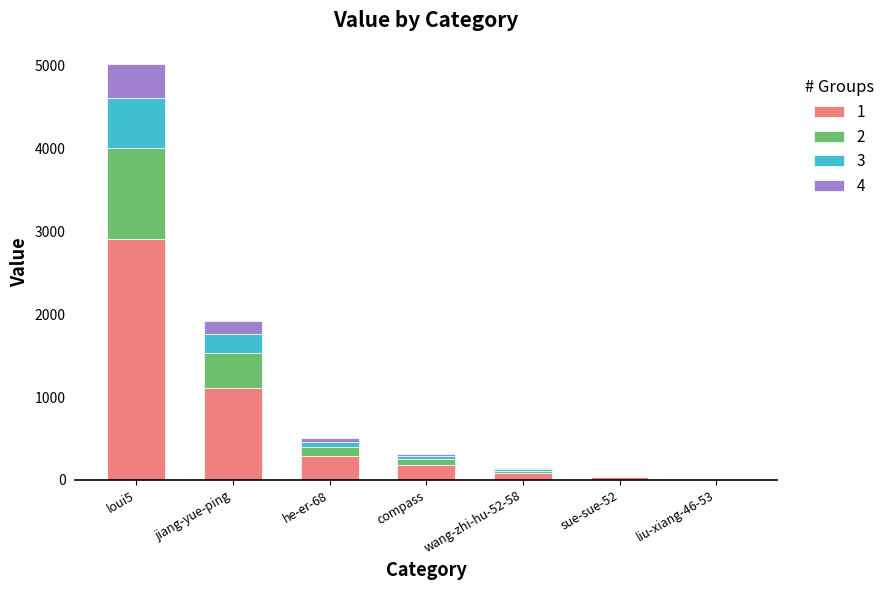

At which category is the sum across all series the highest?

loui5